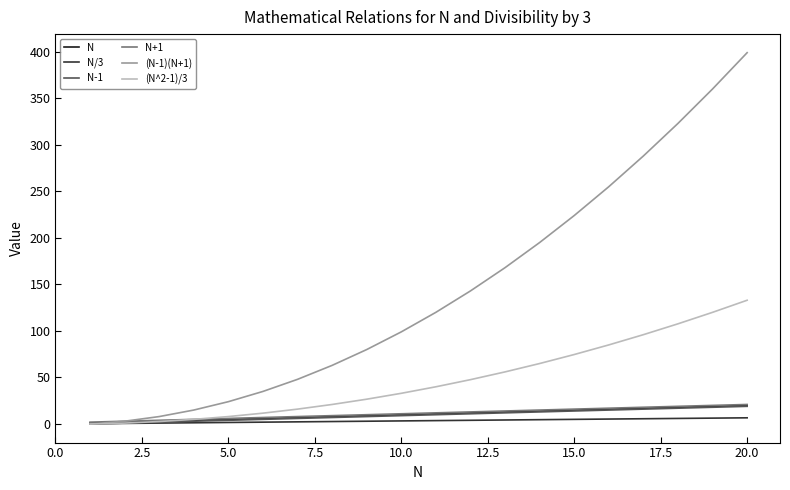

Which series has the largest total across all categories?

(N-1)(N+1)